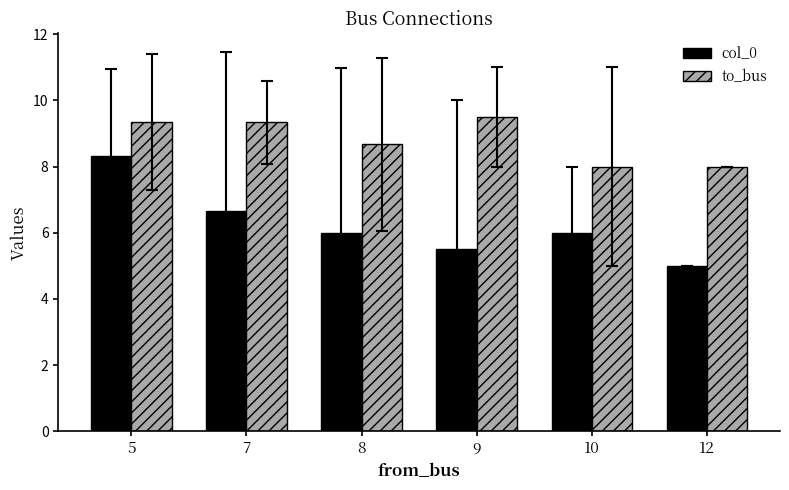

Is it true that col_0 equals 12.1 at 5?

False